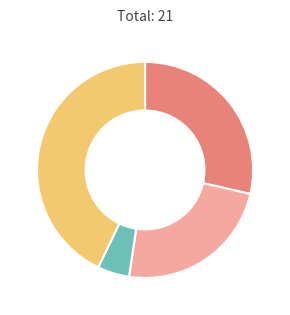

Is there a majority slice in this chart?

No